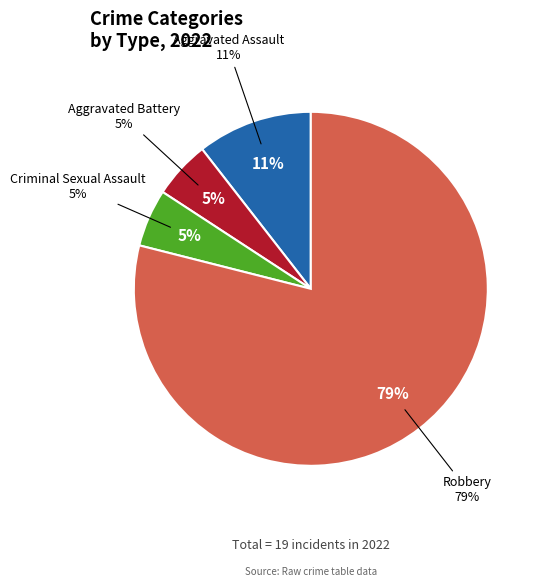

Rank the categories by value from lowest to highest.

Aggravated Battery, Criminal Sexual Assault, Aggravated Assault, Robbery